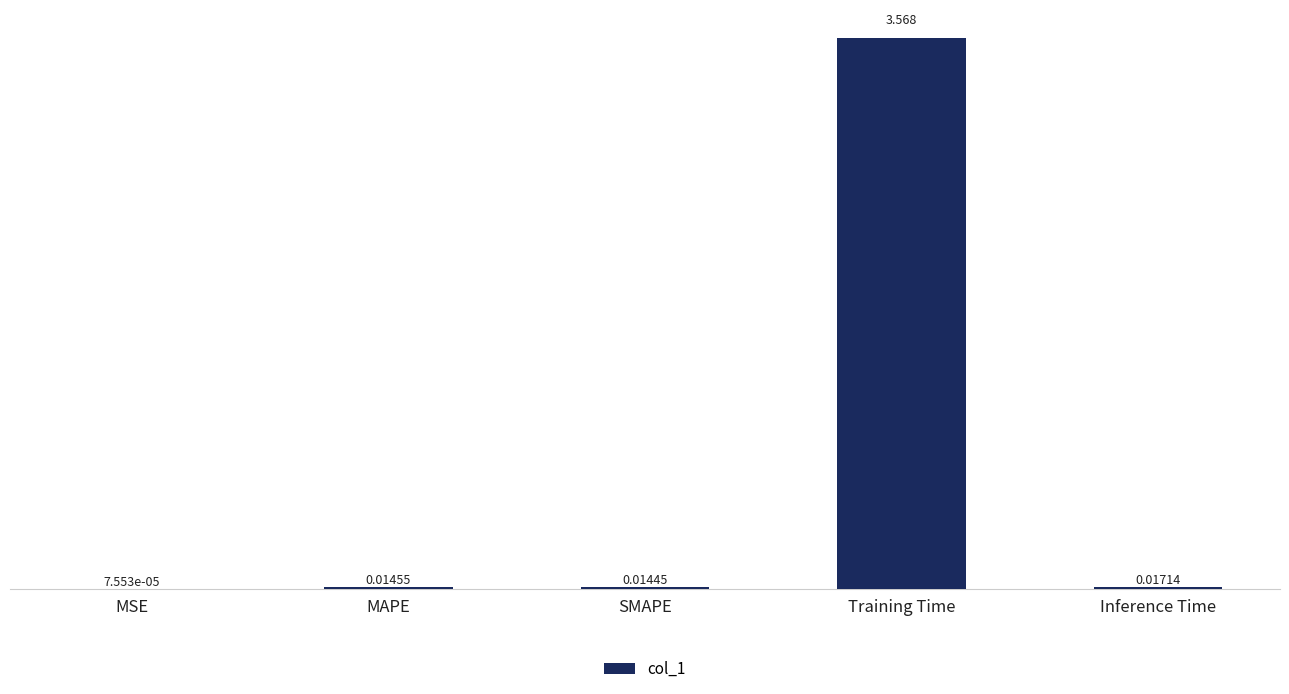

What is the change in value from Training Time to Inference Time?

-3.6